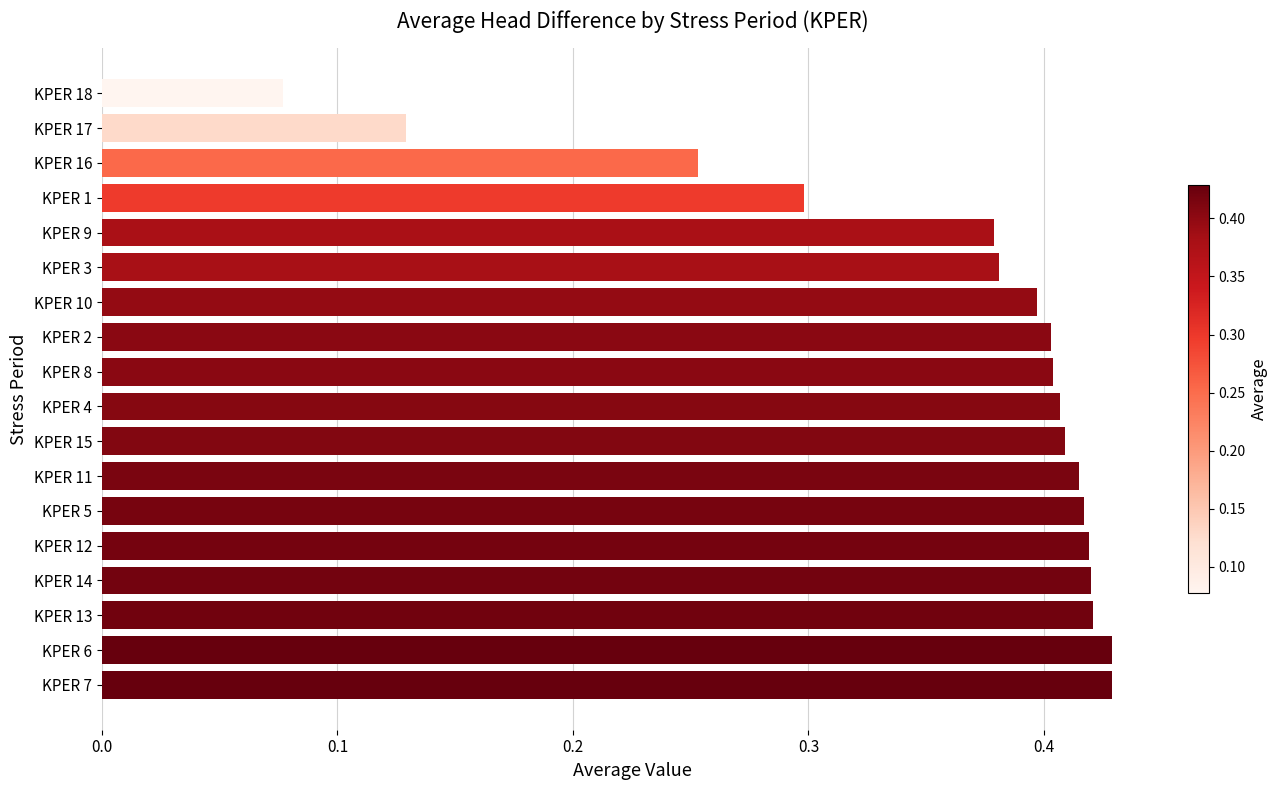

How many values are between 0 and 1?

18